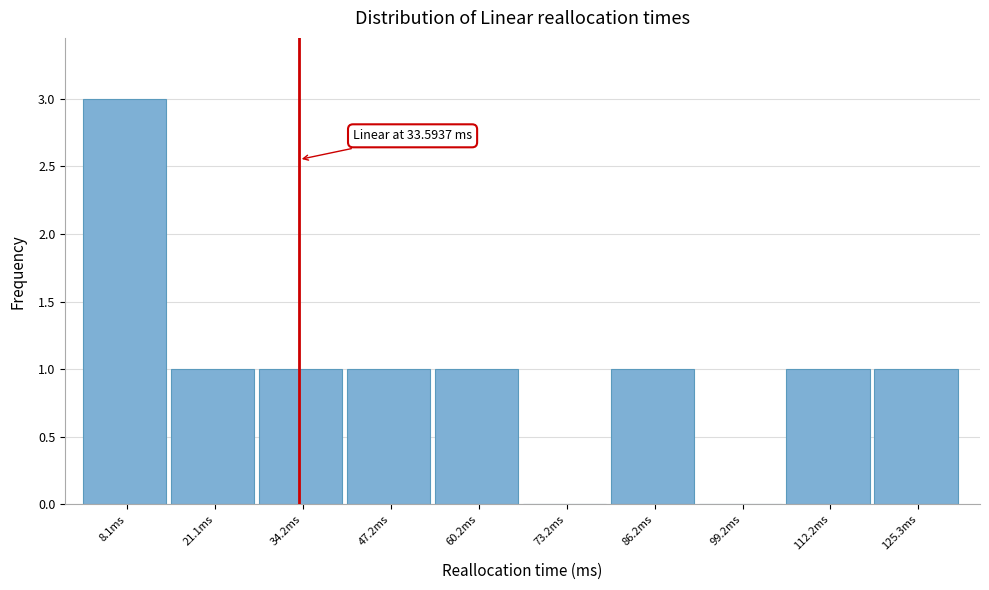

Over which range of the x-axis is the bar tallest?

2 to 14